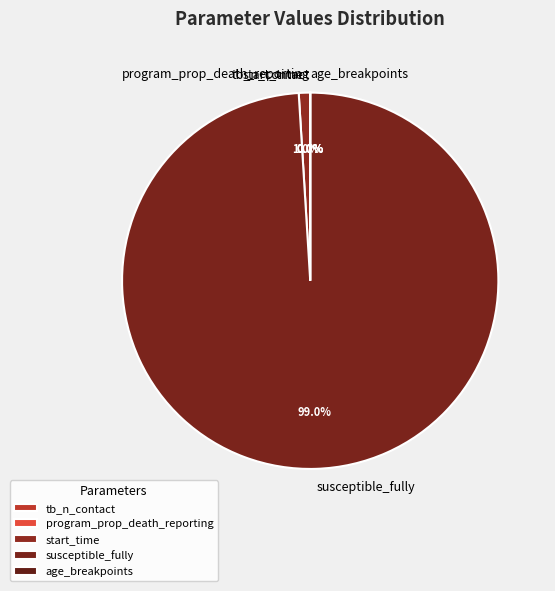

How much of the chart is everything except susceptible_fully?

1.0%